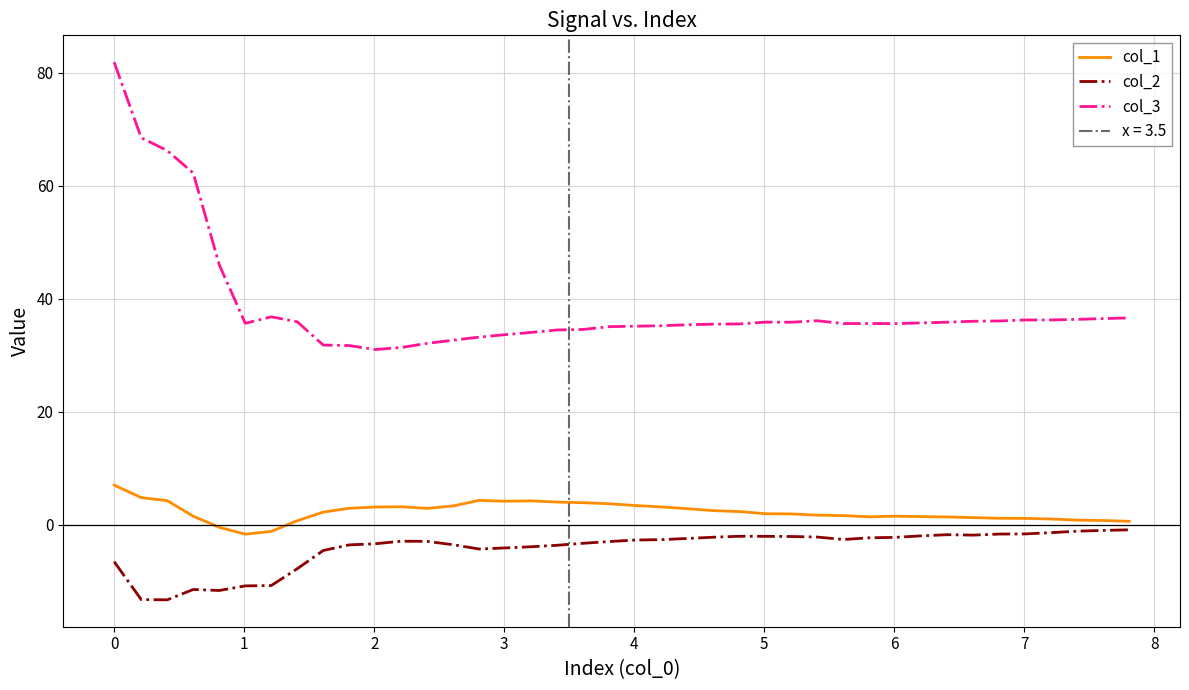

List the series in order of their overall mean, lowest first.

col_2, col_1, col_3